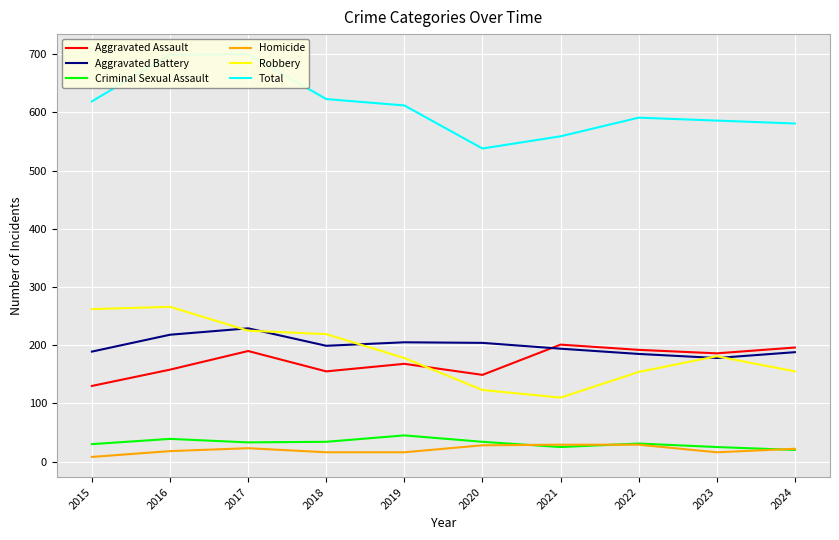

True or false: Aggravated Assault and Robbery cross at least once.

True